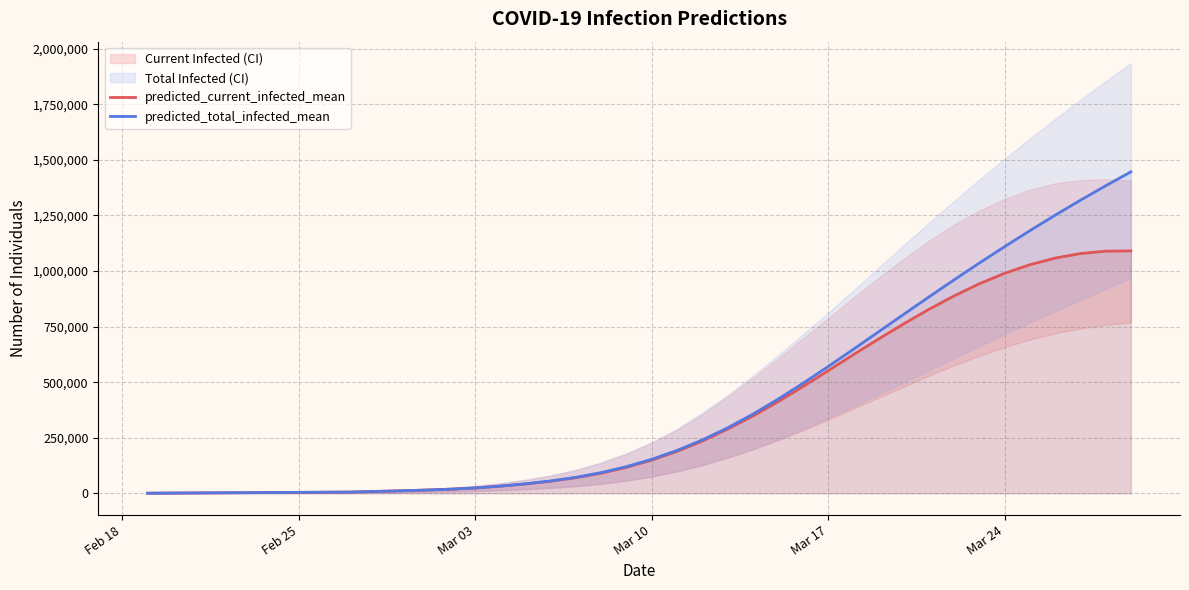

What is the highest value of the predicted_current_infected_mean series?

1090668